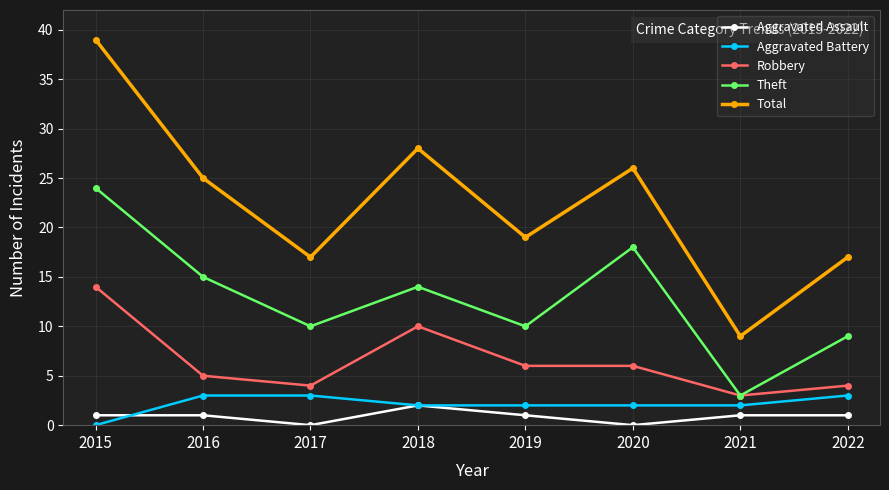

What are all the series names shown in the legend?

Aggravated Assault, Aggravated Battery, Robbery, Theft, Total